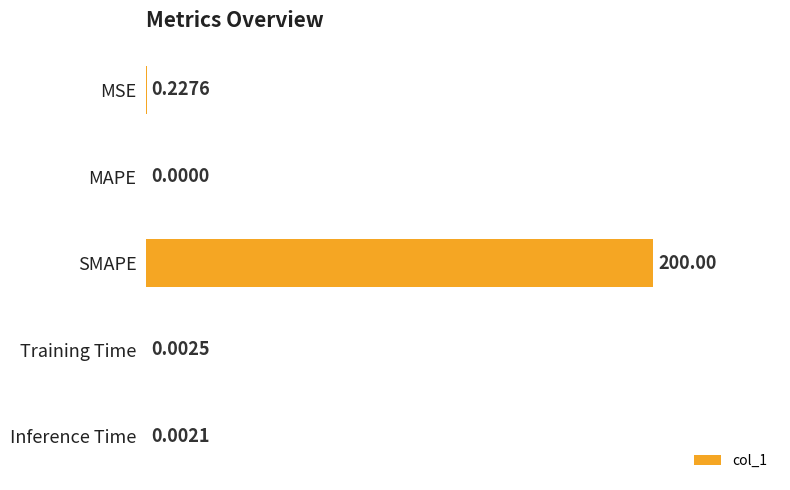

Between SMAPE and Training Time, which is larger?

SMAPE